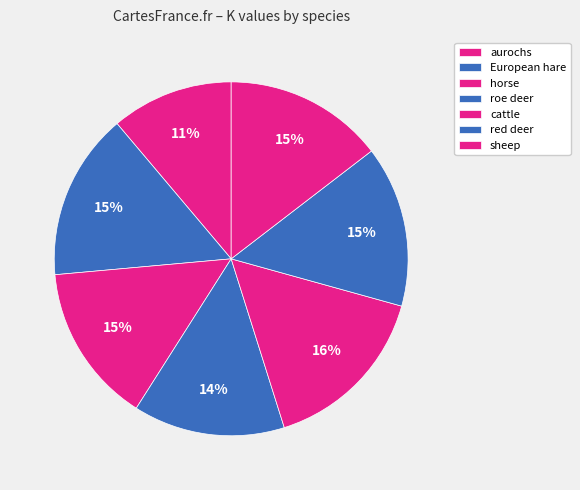

What is the smallest slice in the pie chart?

aurochs